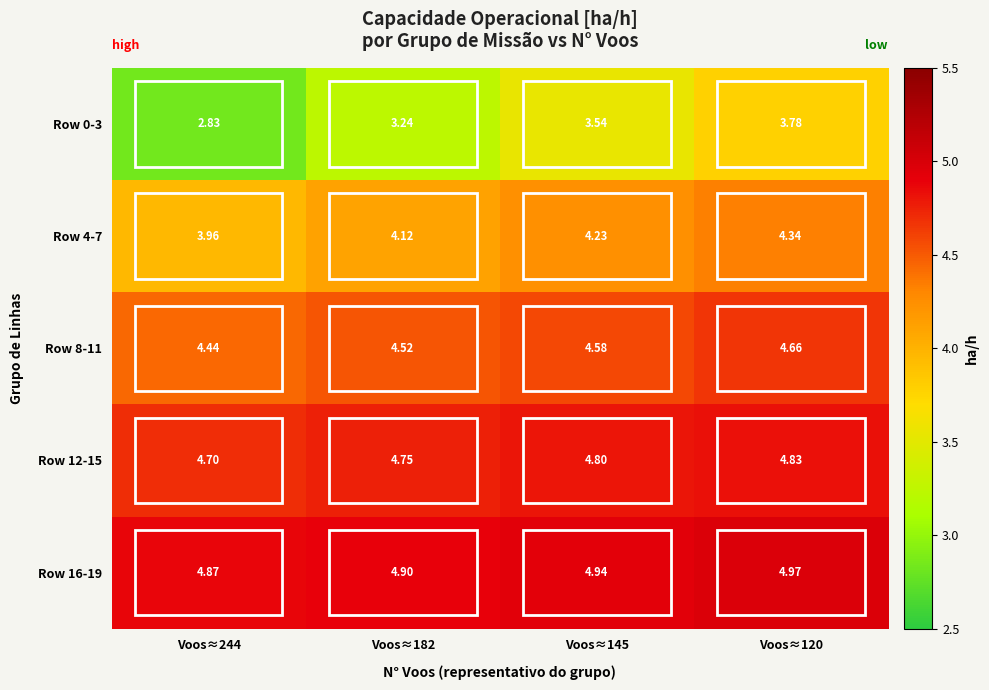

Is the value of Row 4-7 at Voos≈120 greater than the value of Row 8-11 at Voos≈182?

No